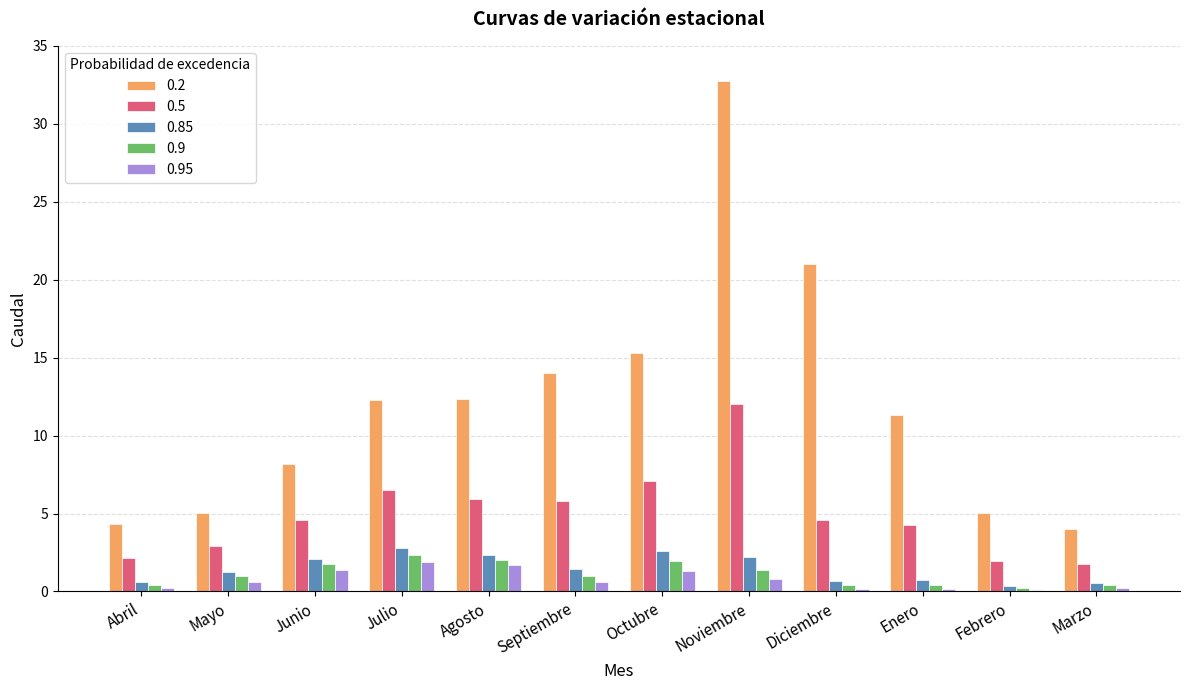

Are the bars grouped side by side (vs. stacked)?

Yes